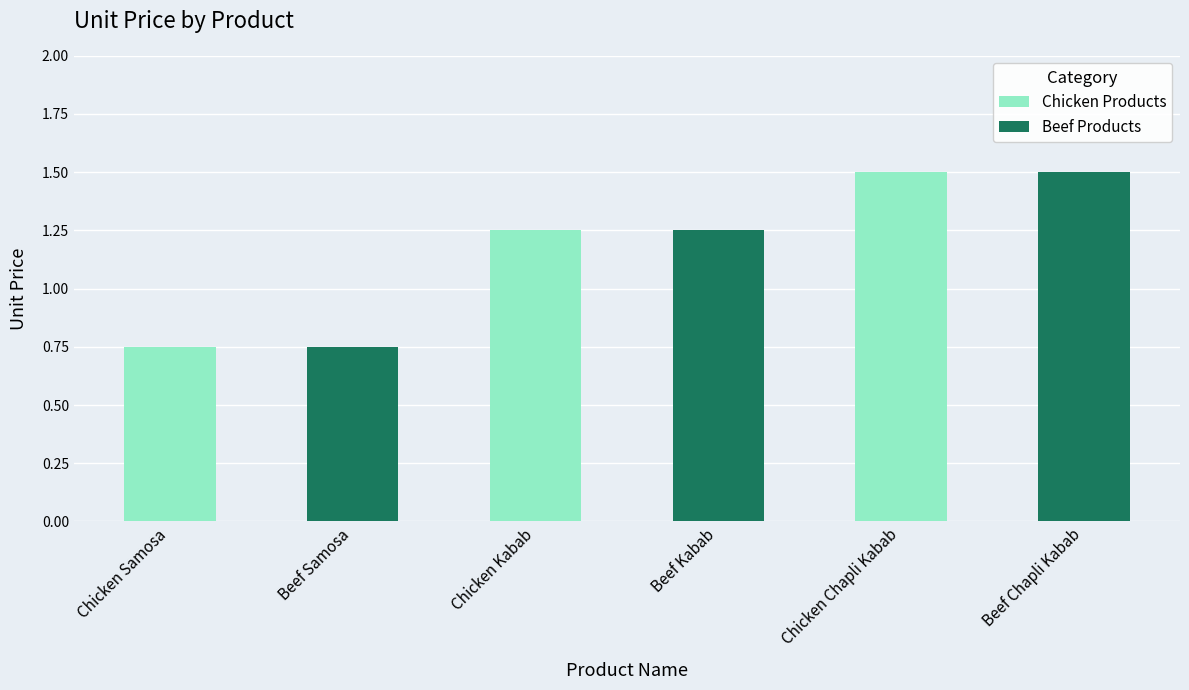

What is the sum of the values at Chicken Kabab and Beef Kabab?

2.5